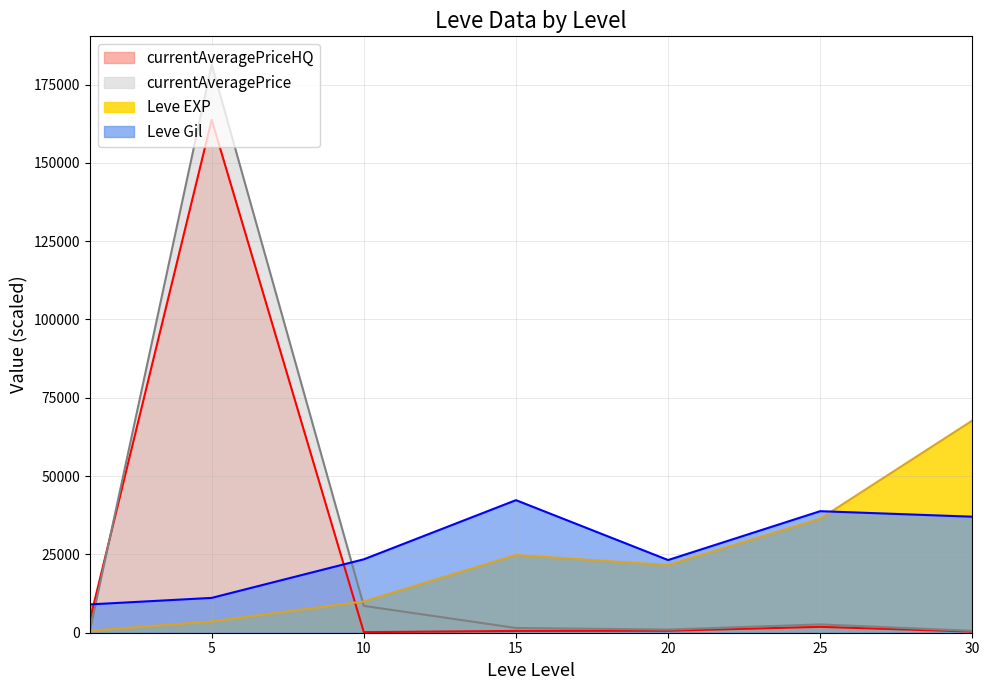

True or false: Leve Gil and Leve EXP intersect in this chart.

True